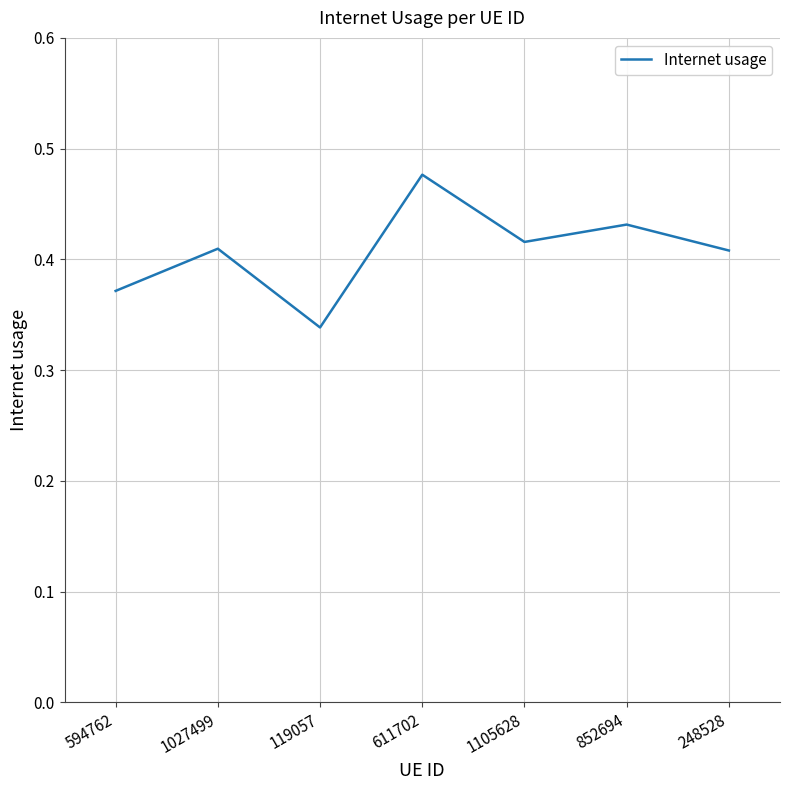

What position from the right is 611702?

4